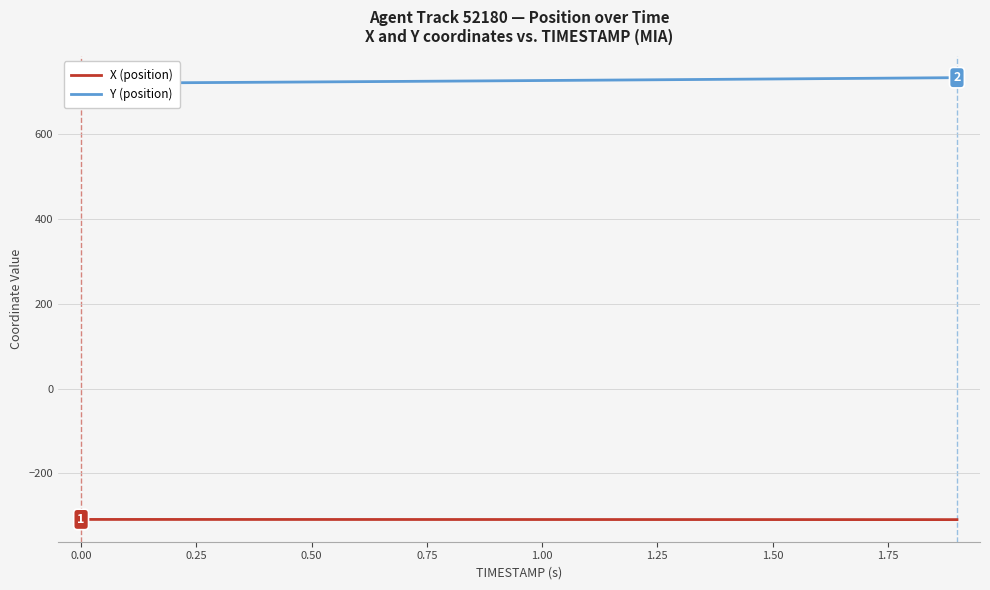

Rank the series by their maximum value, from lowest to highest.

X (position), Y (position)